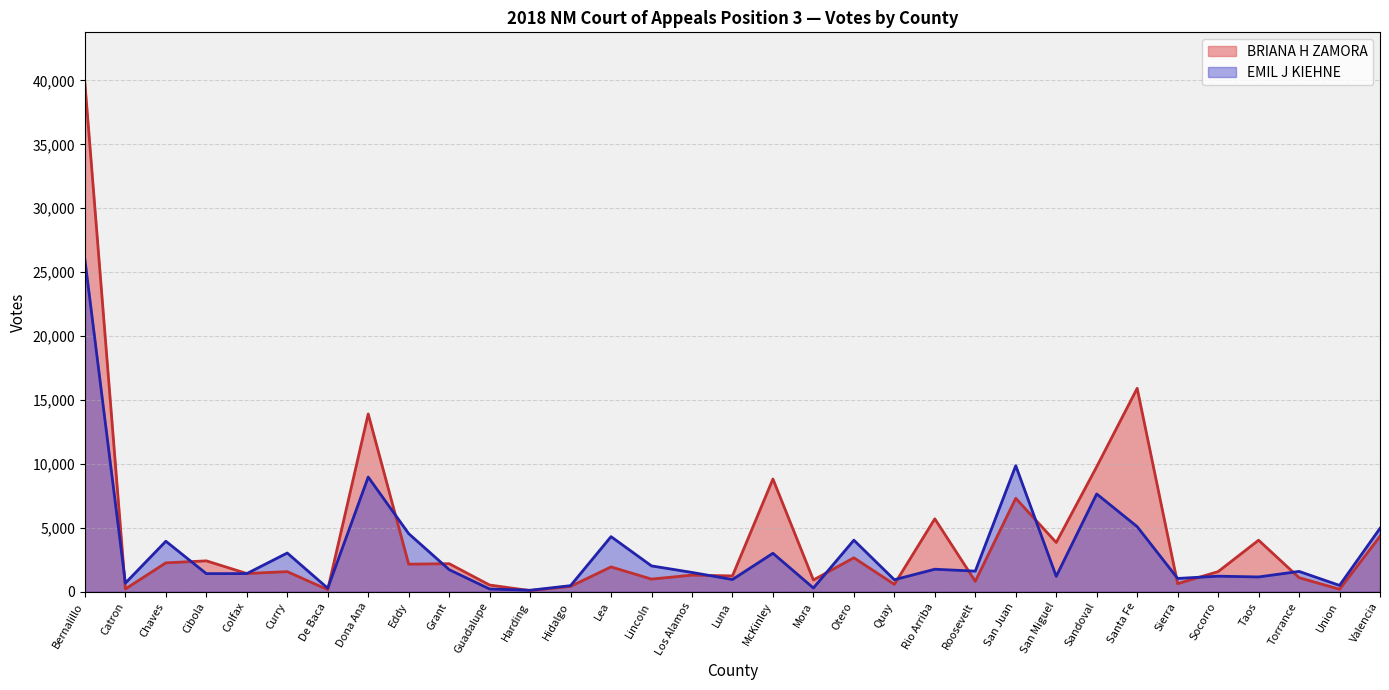

What is the sum of all BRIANA H ZAMORA values?

140799